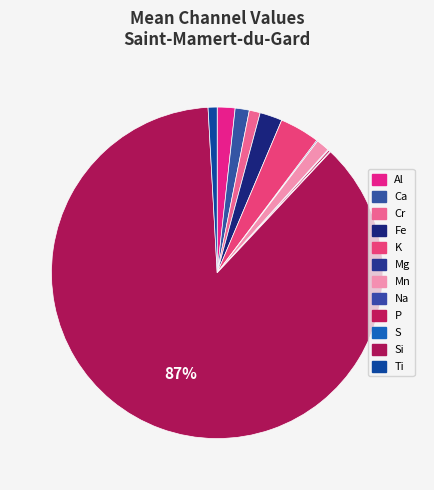

True or false: Al accounts for 10% of the total.

False